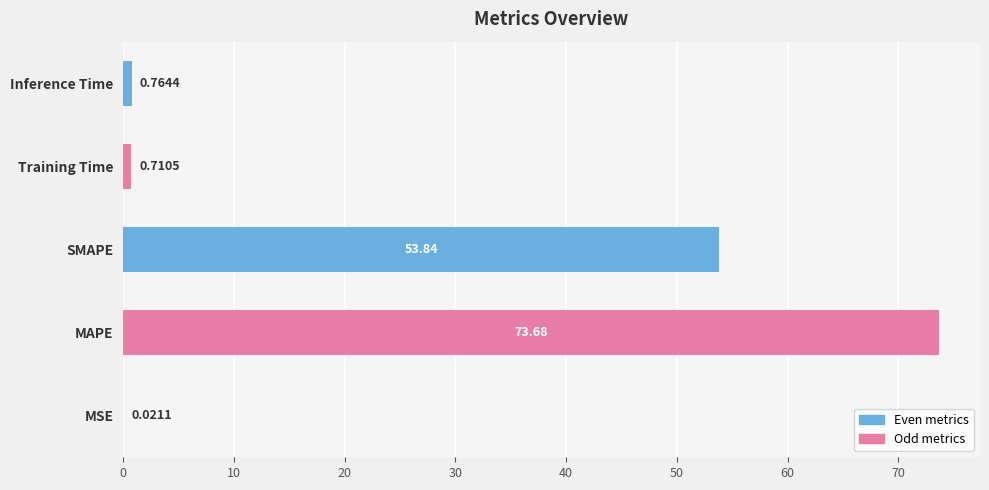

What is the sum of all values?

129.0